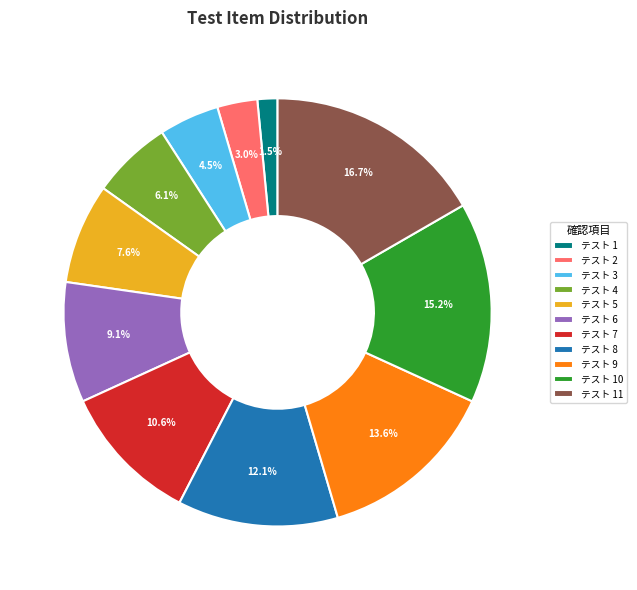

What is the ratio of the value at テスト 2 to the value at テスト 7?

0.3